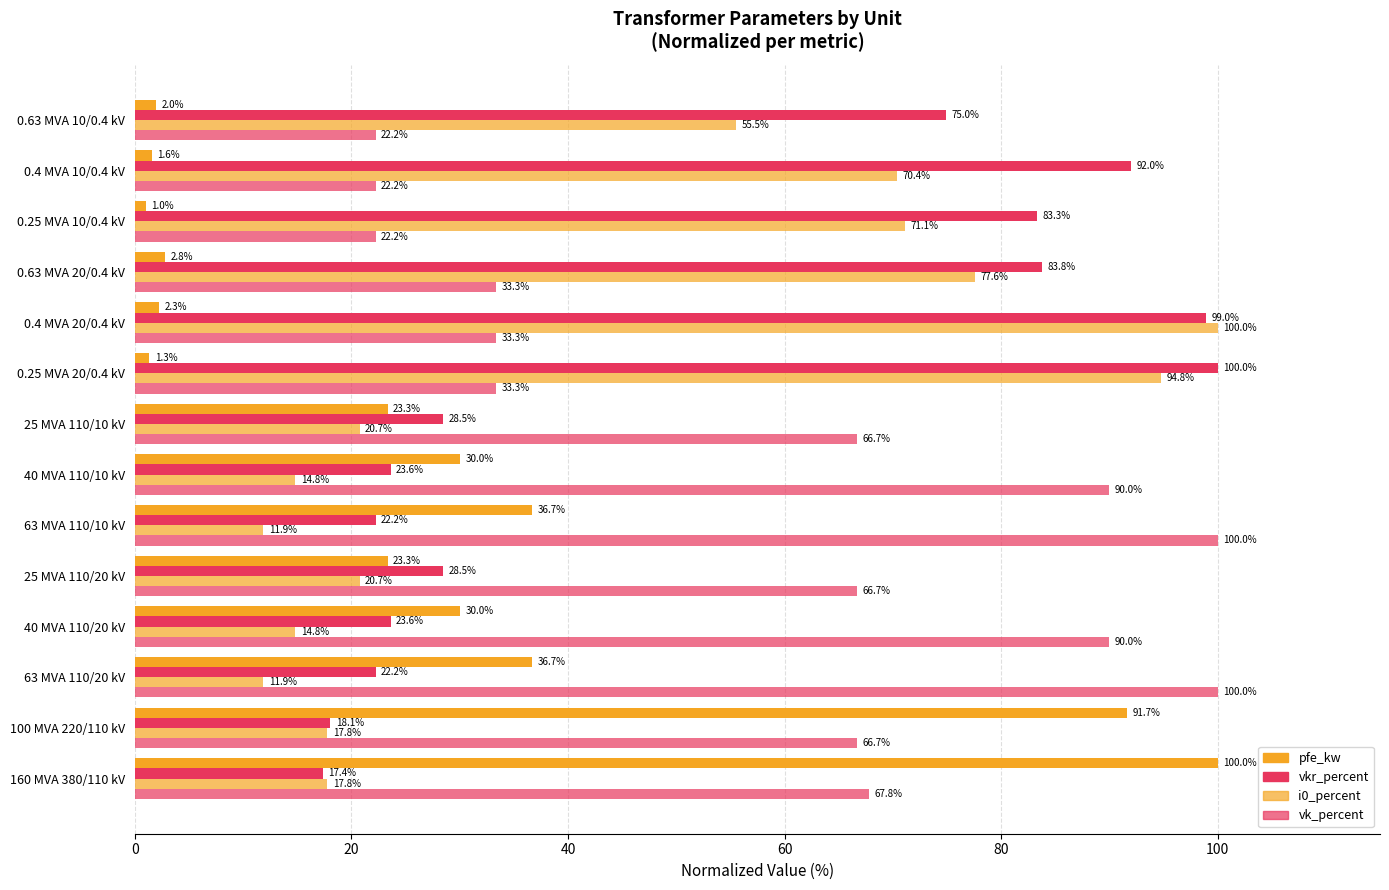

What is the lowest value of the pfe_kw series?

1.0